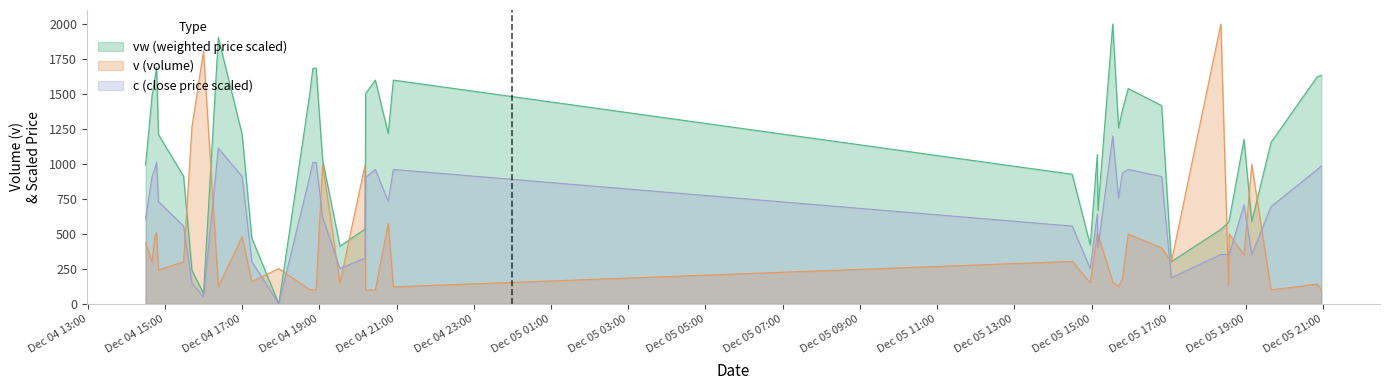

Rank the series by their average value, from lowest to highest.

v (volume), c (close price scaled), vw (weighted price scaled)